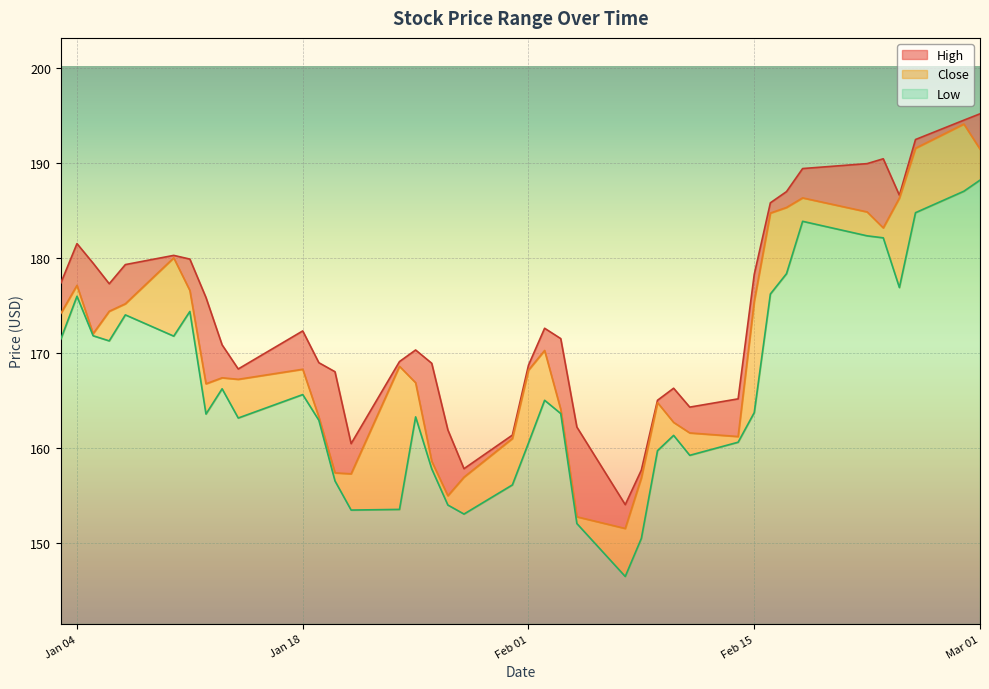

Reading right to left, list all the values displayed in this chart.

High: 195.2	194.5	192.5	186.6	190.4	189.9	189.4	187.0	185.8	178.3	165.2	164.3	166.3	165.0	157.7	154.0	162.2	171.5	172.6	168.7	161.3	157.8	161.9	168.9	170.3	169.1	160.4	168.0	169.0	172.3	168.3	170.8	175.8	179.9	180.3	179.3	177.3	179.4	181.5	177.4
Close: 191.5	194.1	191.6	186.3	183.2	184.8	186.3	185.3	184.7	175.4	161.2	161.6	162.7	164.8	156.8	151.5	152.7	164.0	170.2	168.2	161.0	156.9	154.9	158.6	166.8	168.6	157.2	157.3	163.2	168.3	167.2	167.4	166.7	176.6	180.0	175.2	174.4	172.0	177.1	174.2
Low: 188.2	187.0	184.8	176.9	182.1	182.3	183.9	178.3	176.2	163.7	160.6	159.2	161.3	159.7	150.4	146.4	152.0	163.6	165.0	160.5	156.1	153.0	154.0	157.8	163.2	153.5	153.4	156.5	162.9	165.6	163.1	166.2	163.6	174.4	171.8	174.0	171.3	171.8	176.0	171.4